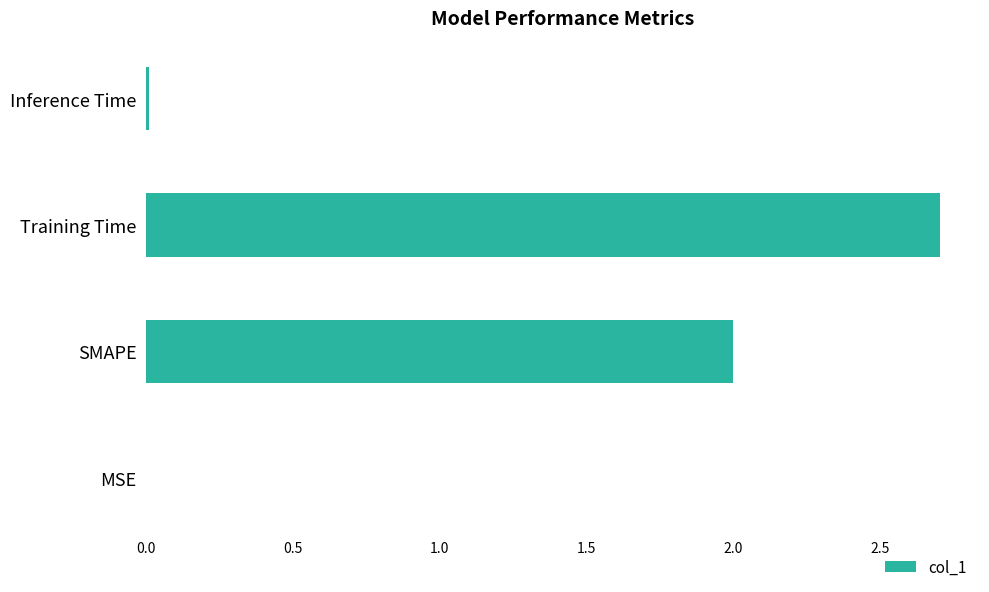

Which has a higher value, SMAPE or Training Time?

Training Time